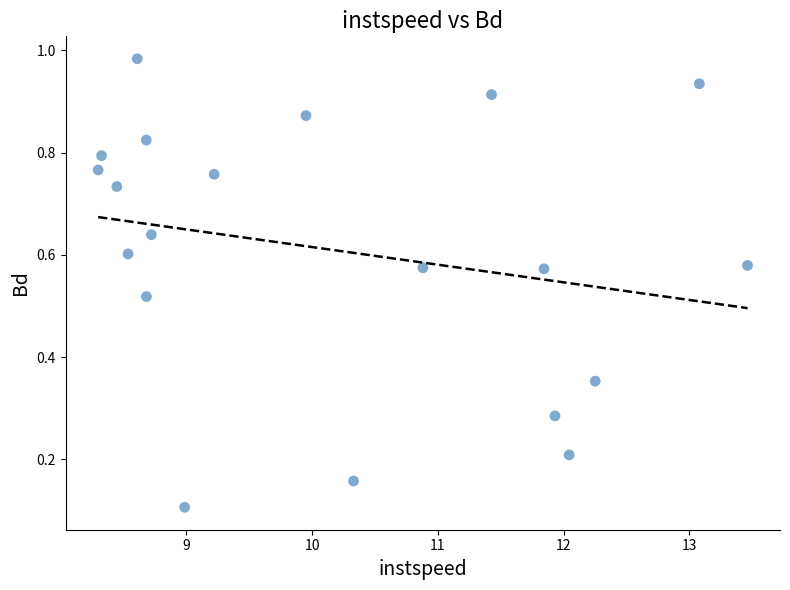

What is the range of X values (max minus min)?

5.2